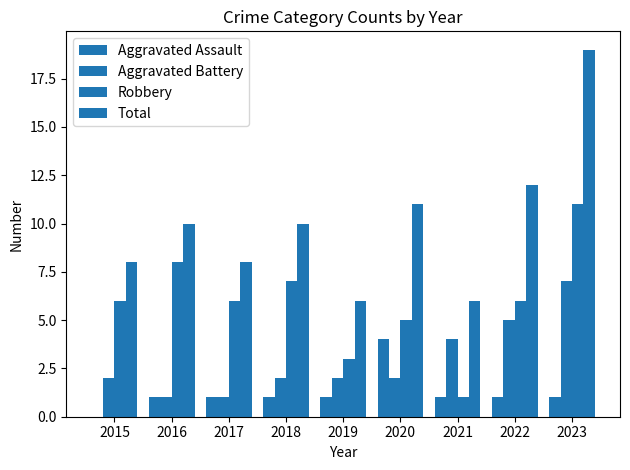

How many groups of bars are there?

9